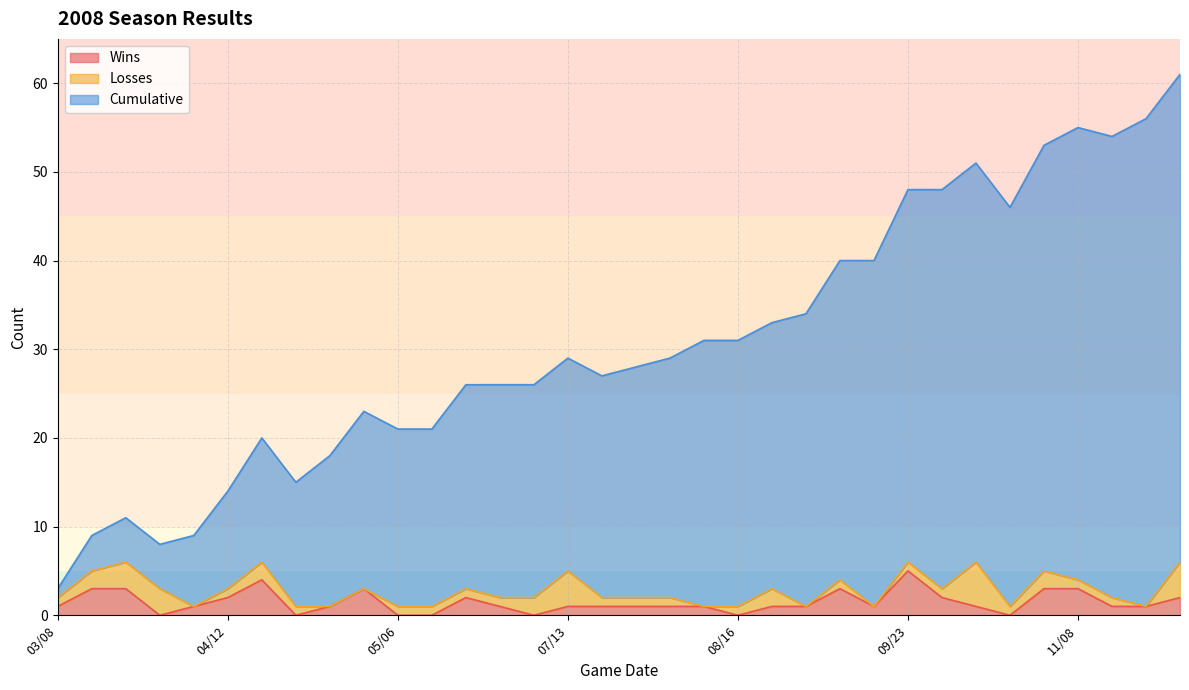

Does the chart display data point markers on the line(s)?

No